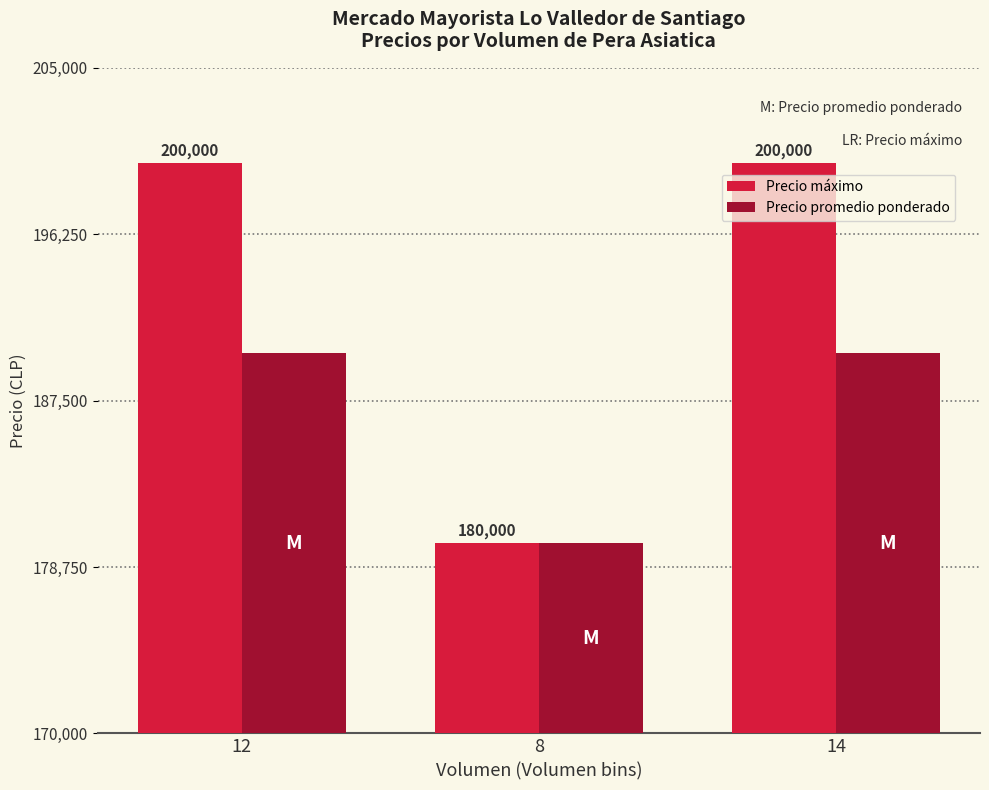

Which series has the widest spread of values?

Precio máximo